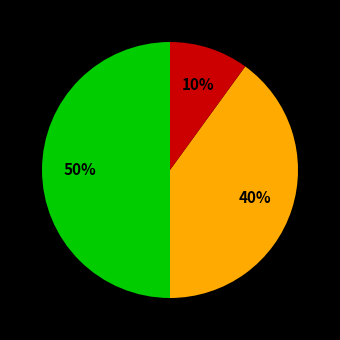

To the nearest percent, what is the average slice percentage?

33%